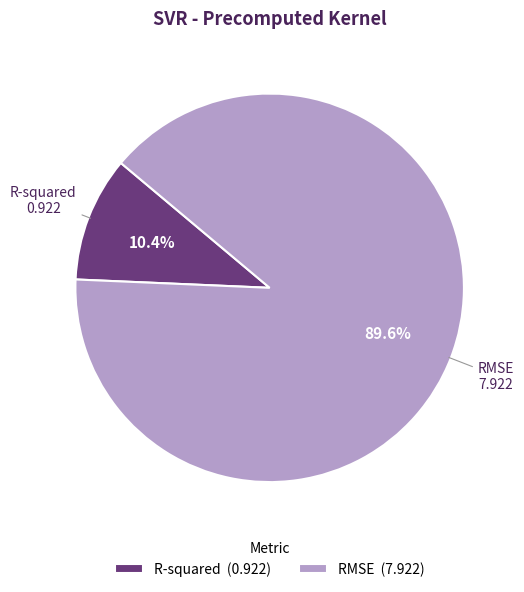

To the nearest percent, what is the difference between the largest and smallest slice percentages?

79%